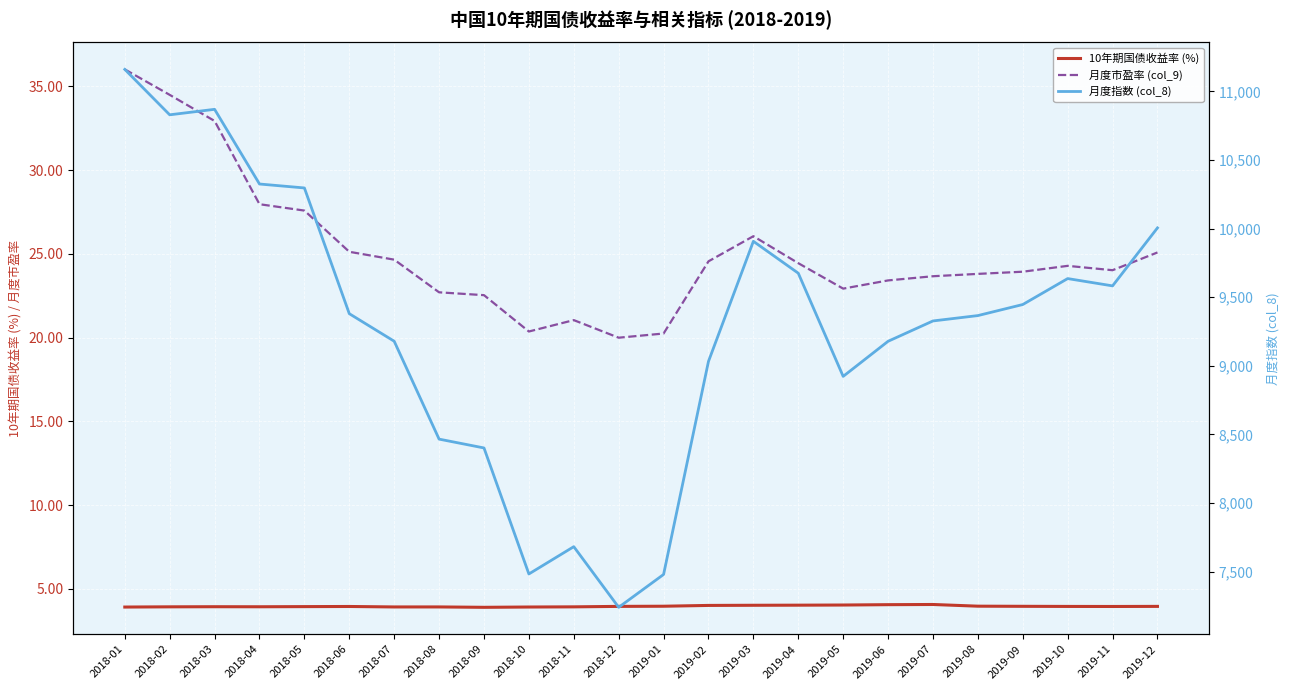

At which category is the sum across all series the highest?

2018-01